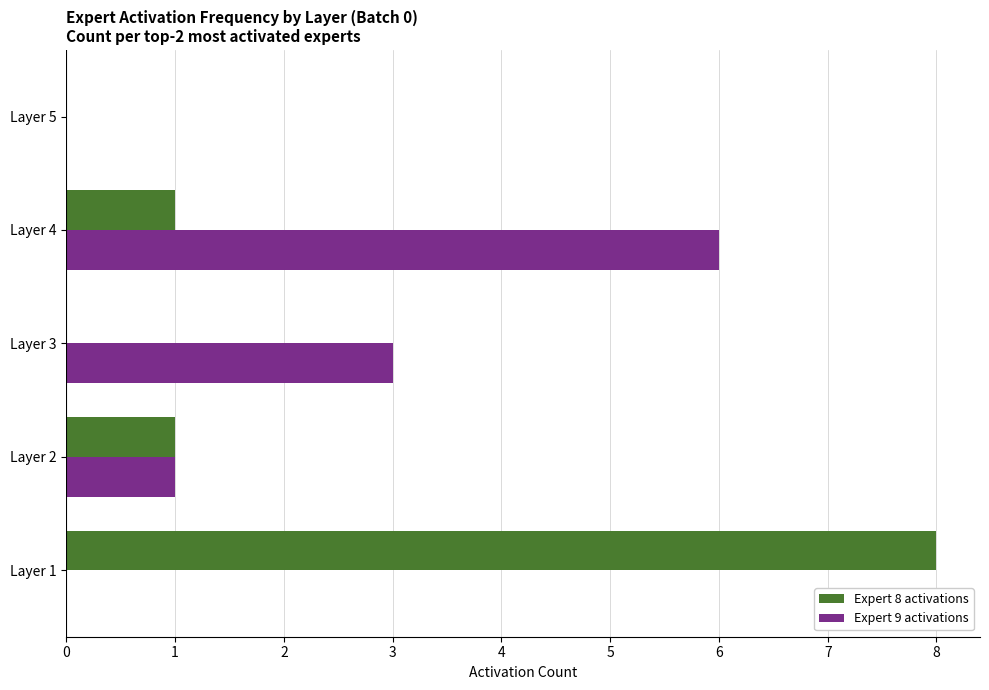

Is the value of Expert 8 activations at Layer 2 greater than the value of Expert 9 activations at Layer 3?

No